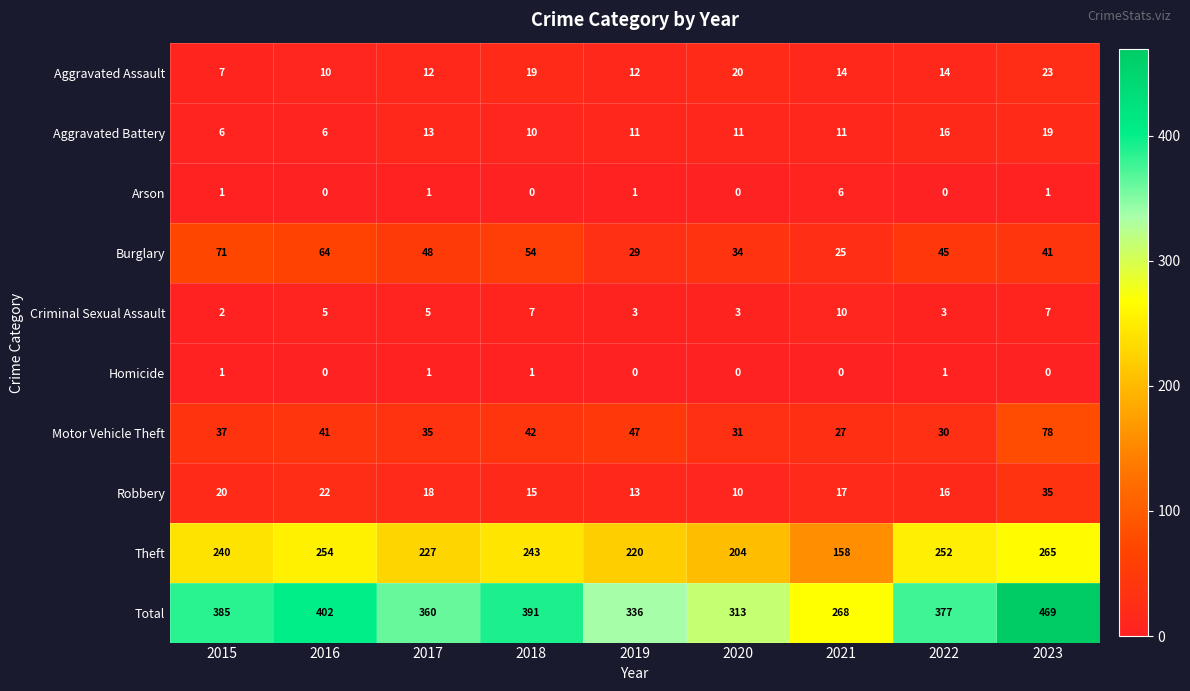

At how many categories does at least one series exceed 64?

9